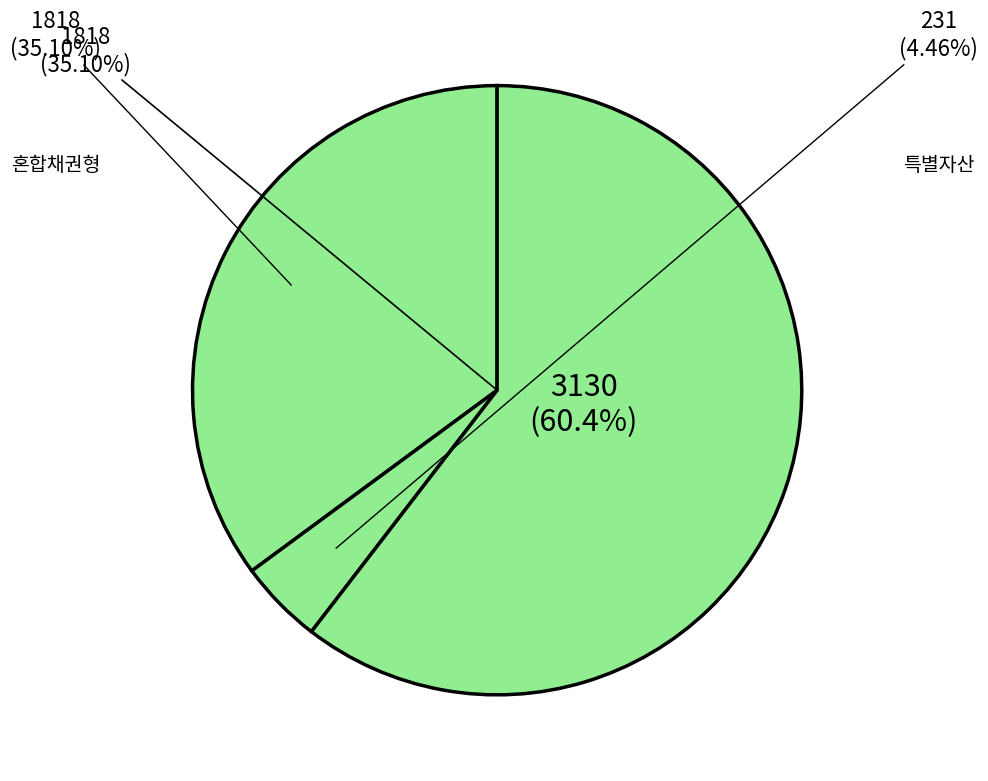

To the nearest percent, what is the average slice percentage?

33%